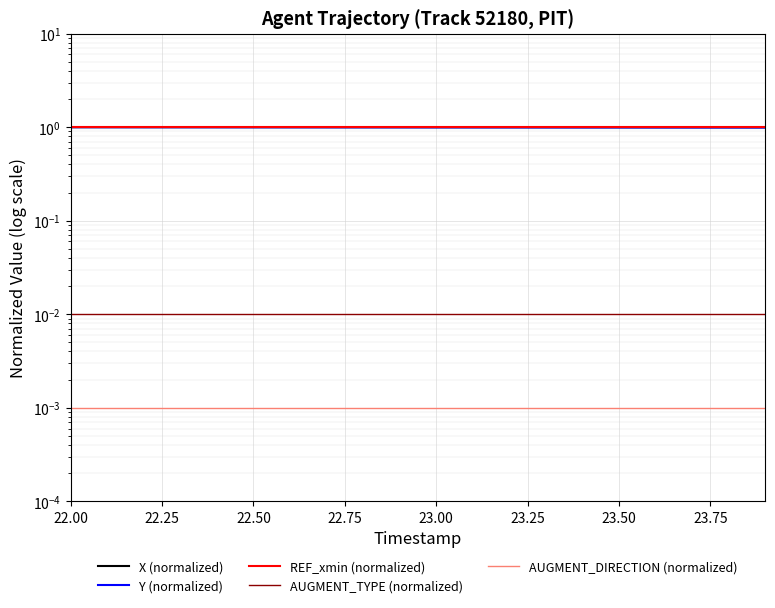

Does the chart display data point markers on the line(s)?

No